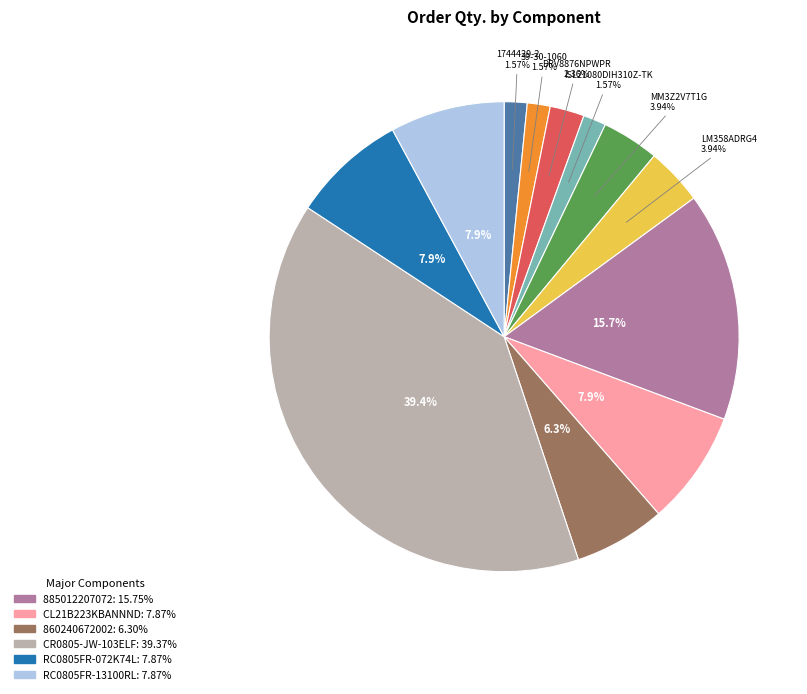

Count the number of slices in the pie.

12